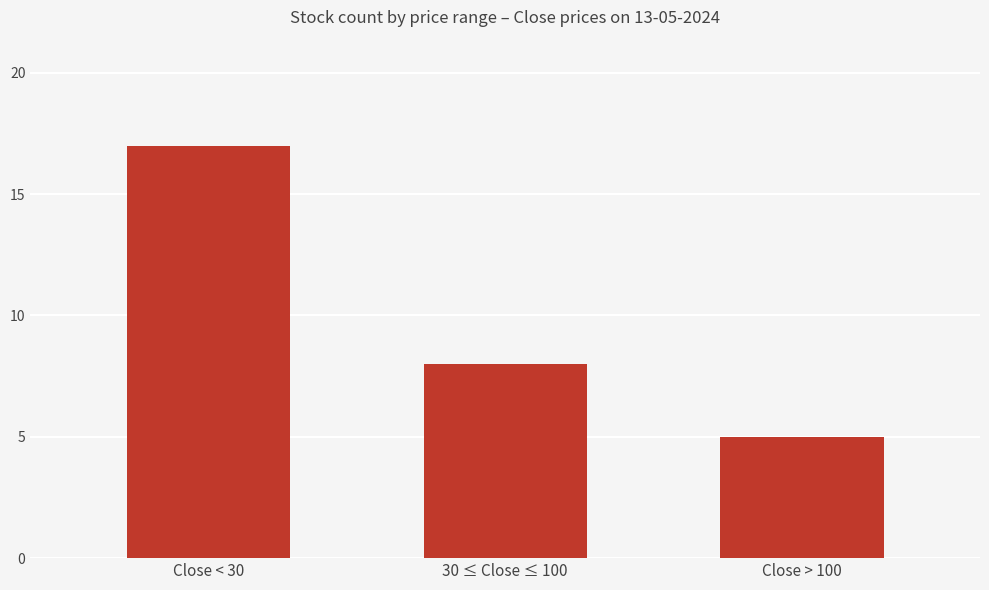

Where is the data nearest to the value 11?

30 ≤ Close ≤ 100